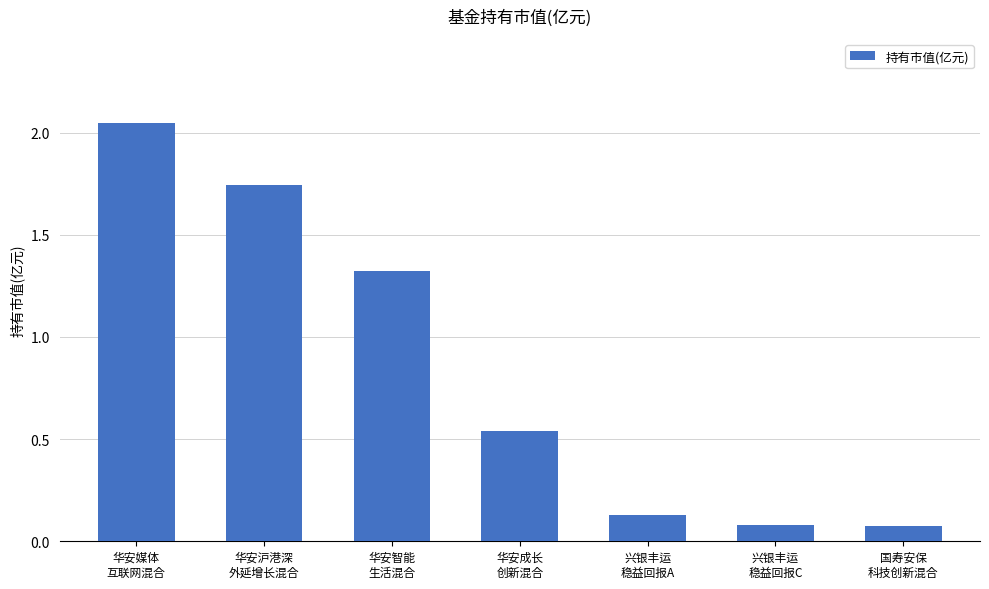

What is the average value?

0.8